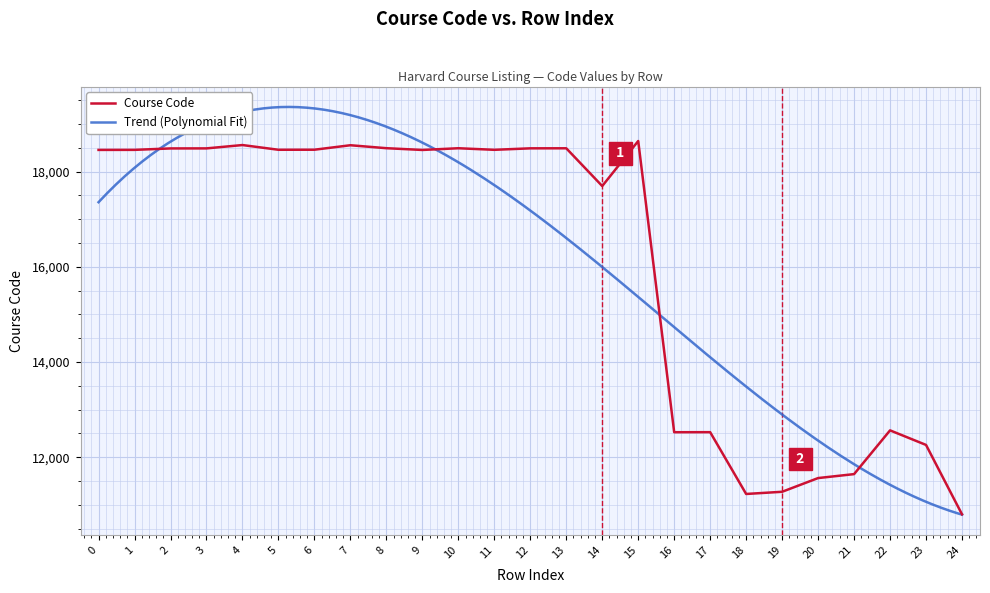

What is the difference between the second highest and second lowest values?

7329